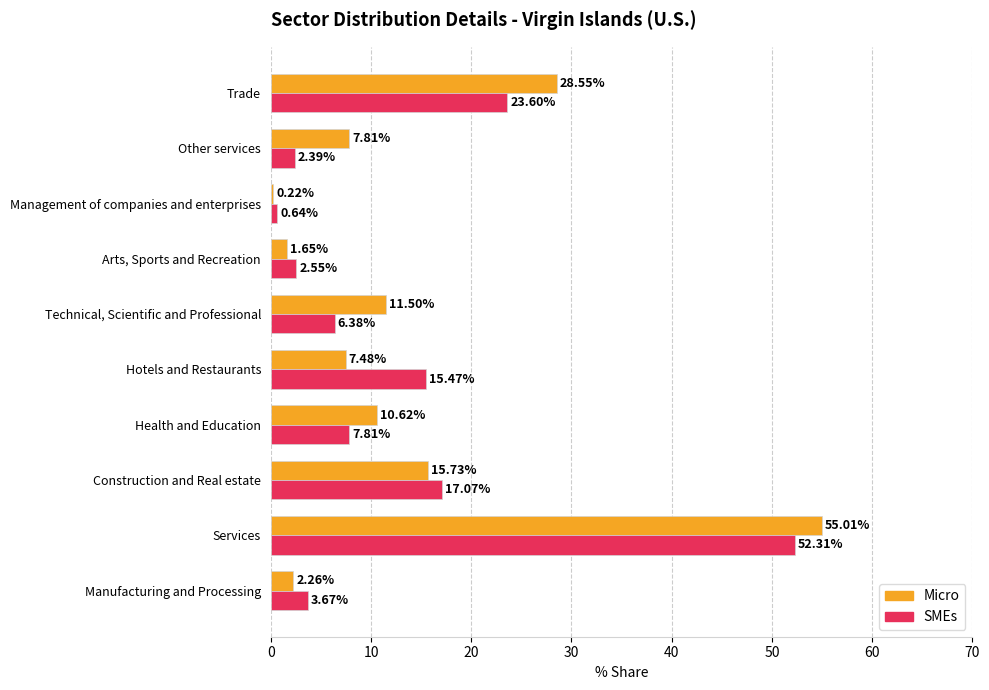

Which category has the highest value in the Micro series?

Services